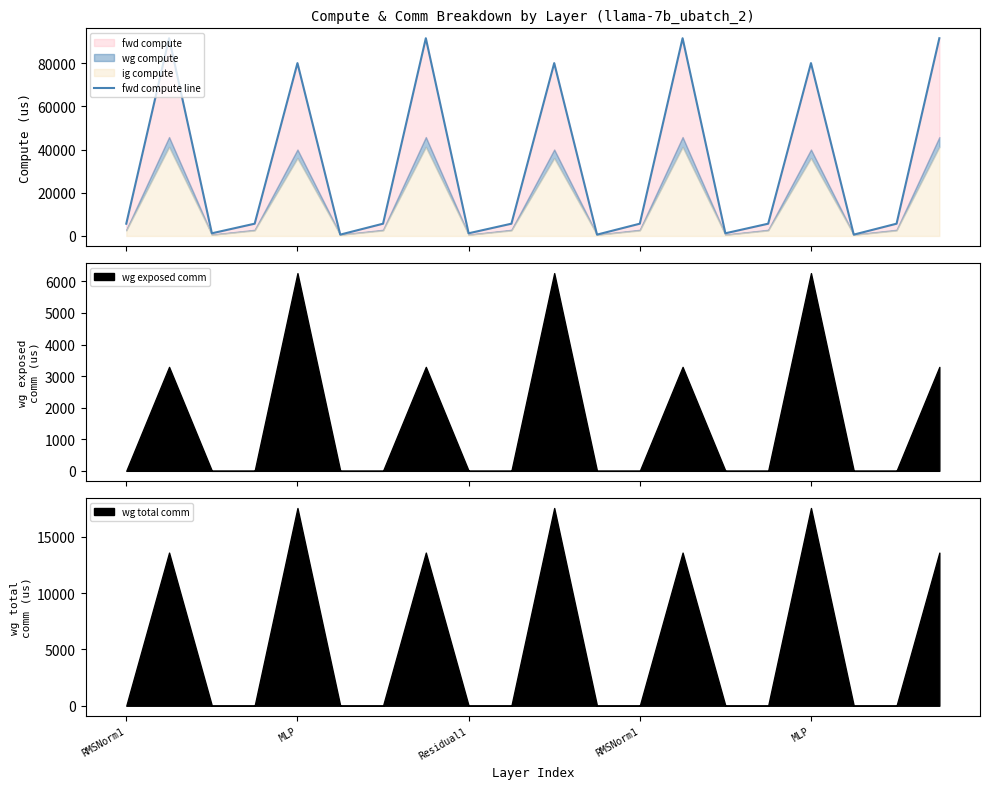

What value does the data have at 19?

91504.6